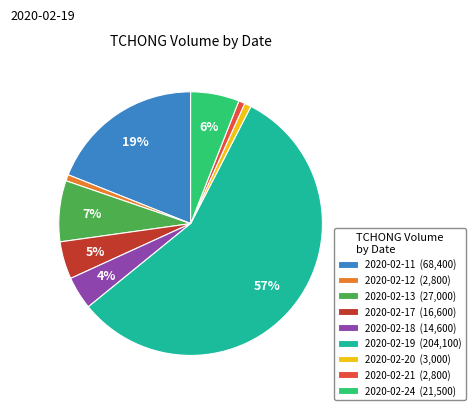

Does any single category account for the majority?

Yes